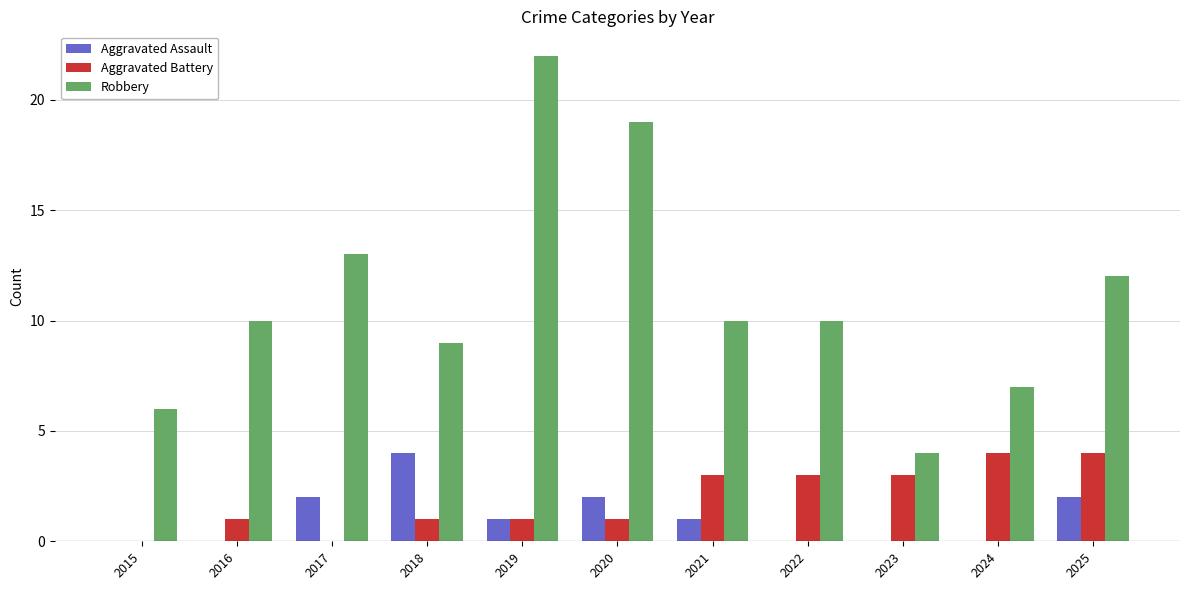

Is it true that Aggravated Assault equals 0 at 2016?

True